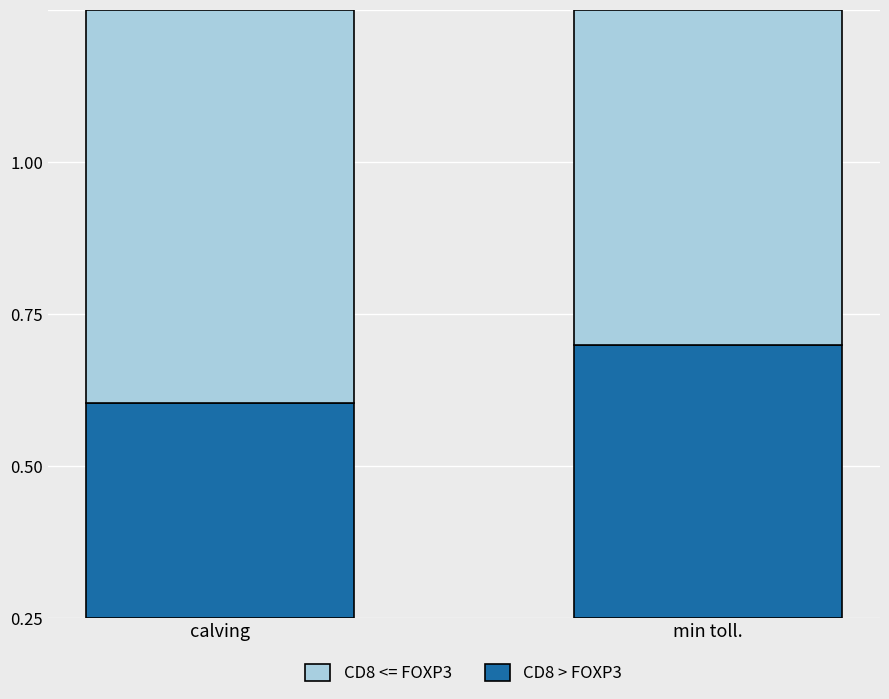

Are the bars grouped side by side (vs. stacked)?

No